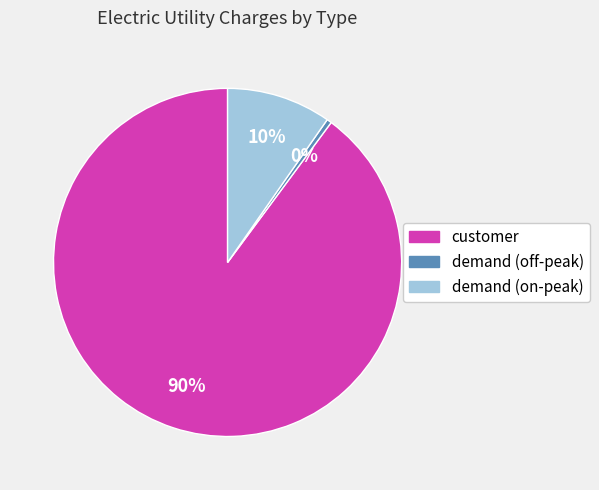

Count the number of slices in the pie.

3